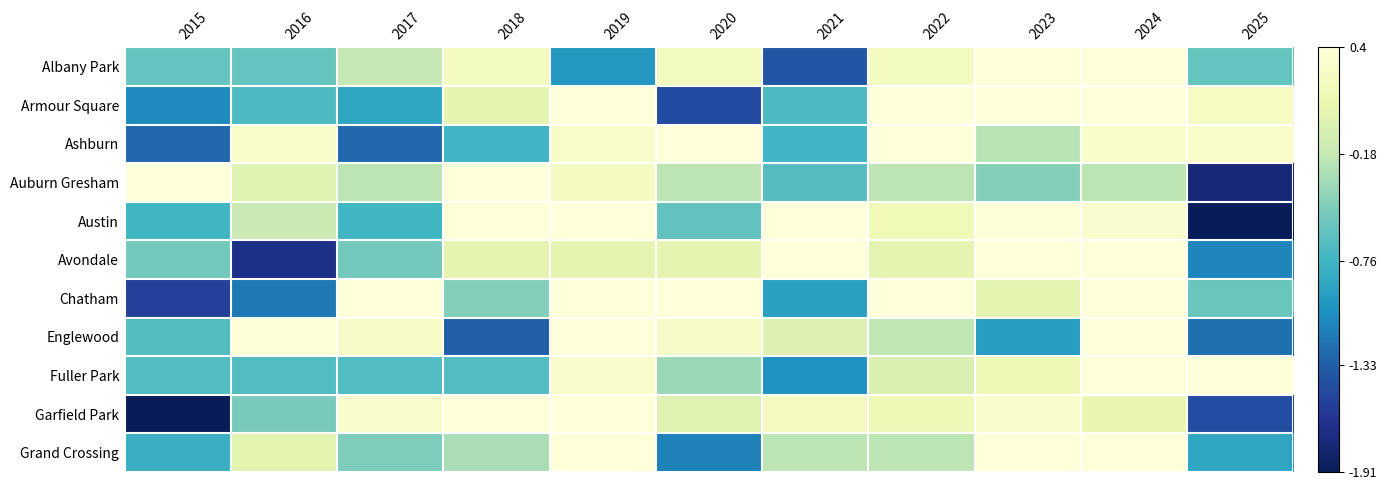

Rank the series at 2018 from lowest to highest value.

Englewood, Ashburn, Fuller Park, Chatham, Grand Crossing, Armour Square, Avondale, Albany Park, Auburn Gresham, Austin, Garfield Park